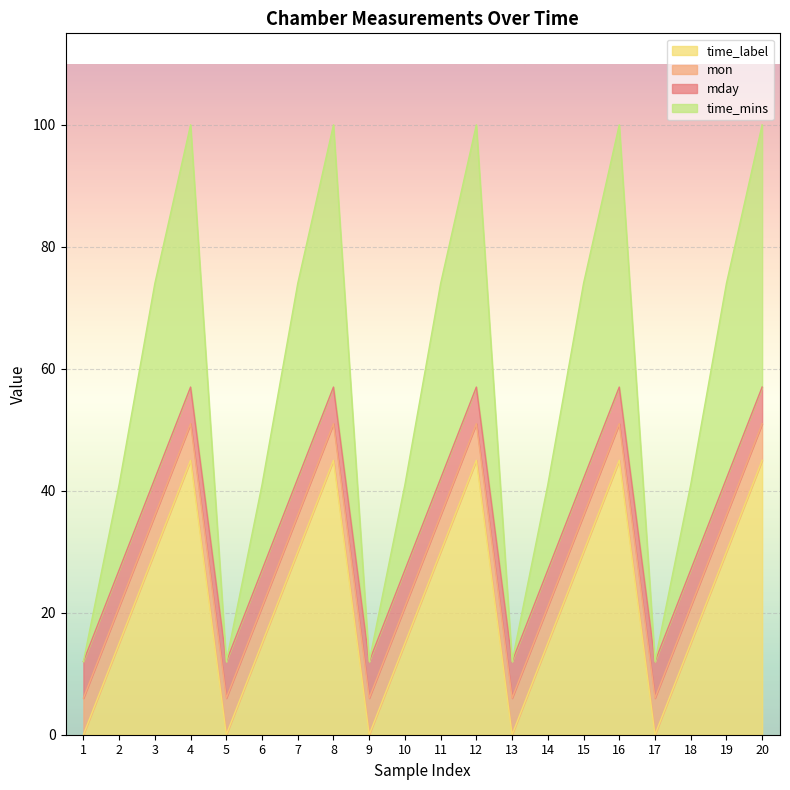

True or false: time_mins and time_label intersect in this chart.

False